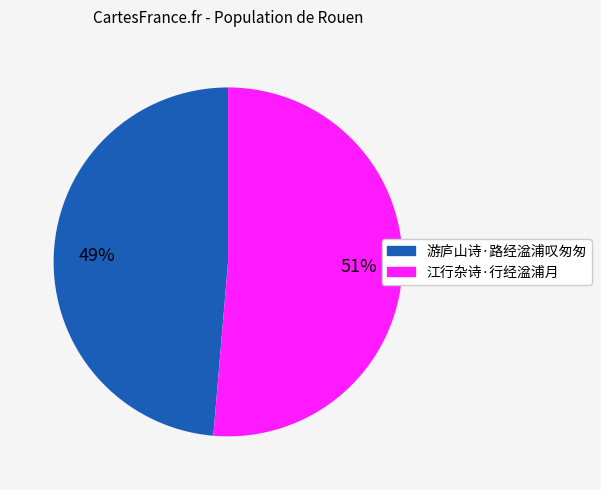

Is the sum of 游庐山诗·路经湓浦叹匆匆 and 江行杂诗·行经湓浦月 greater than half?

Yes